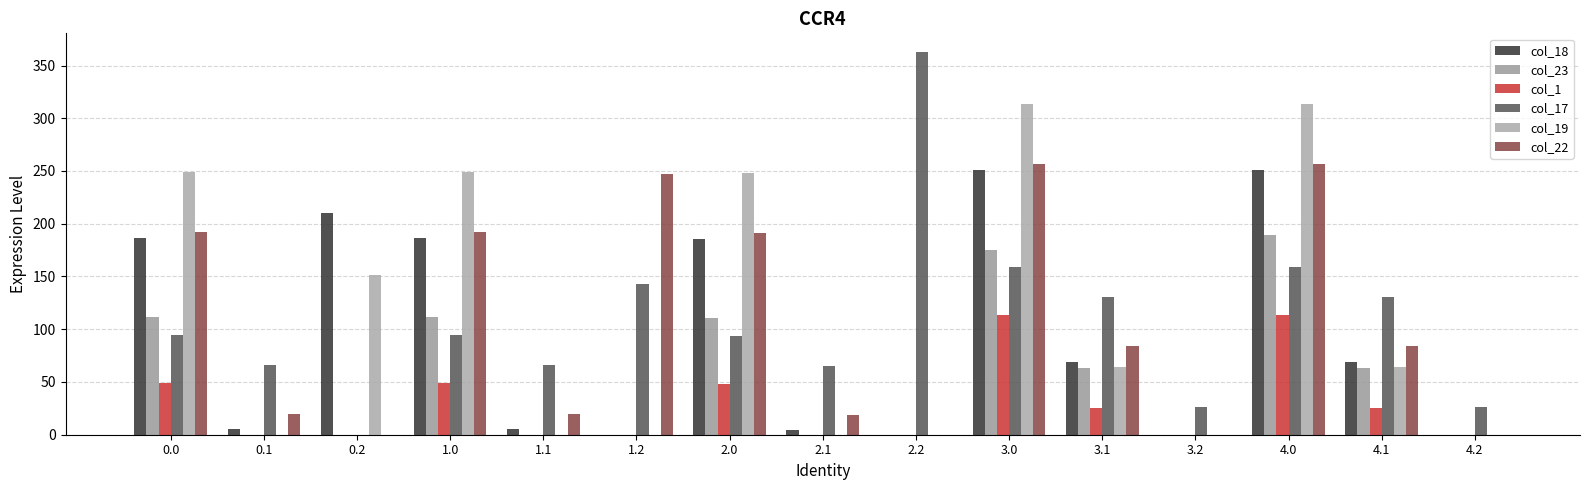

What is the difference between the second highest and second lowest values in the col_17 series?

132.5